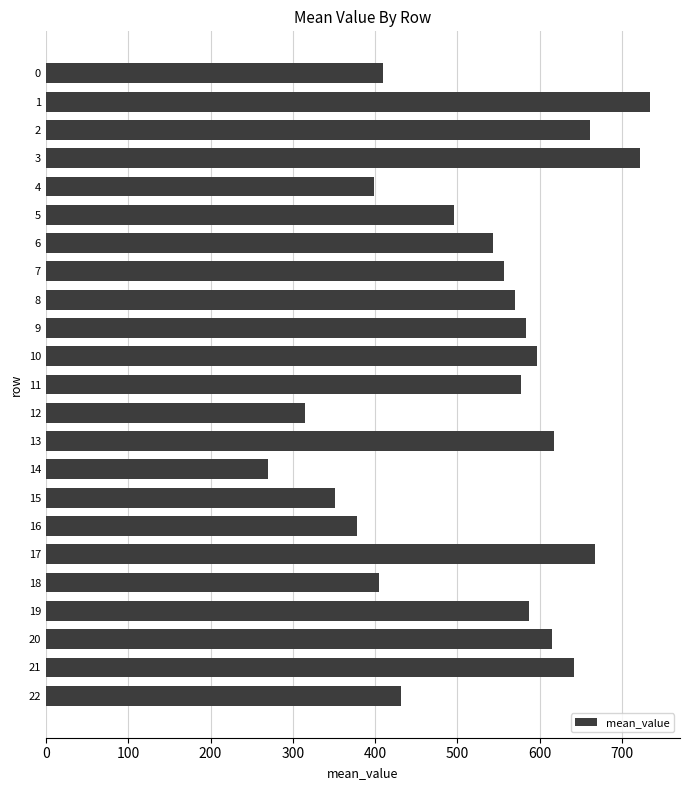

What is the maximum value shown in the chart?

733.7